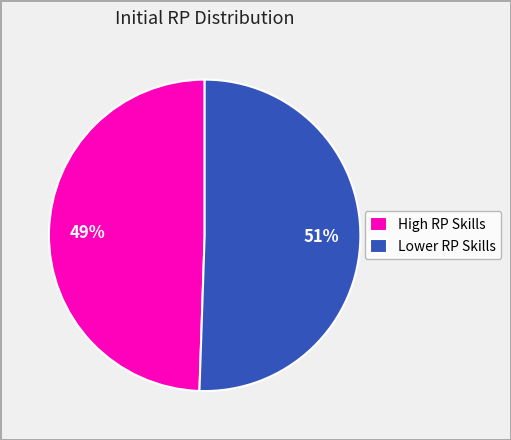

Is there a majority slice in this chart?

Yes